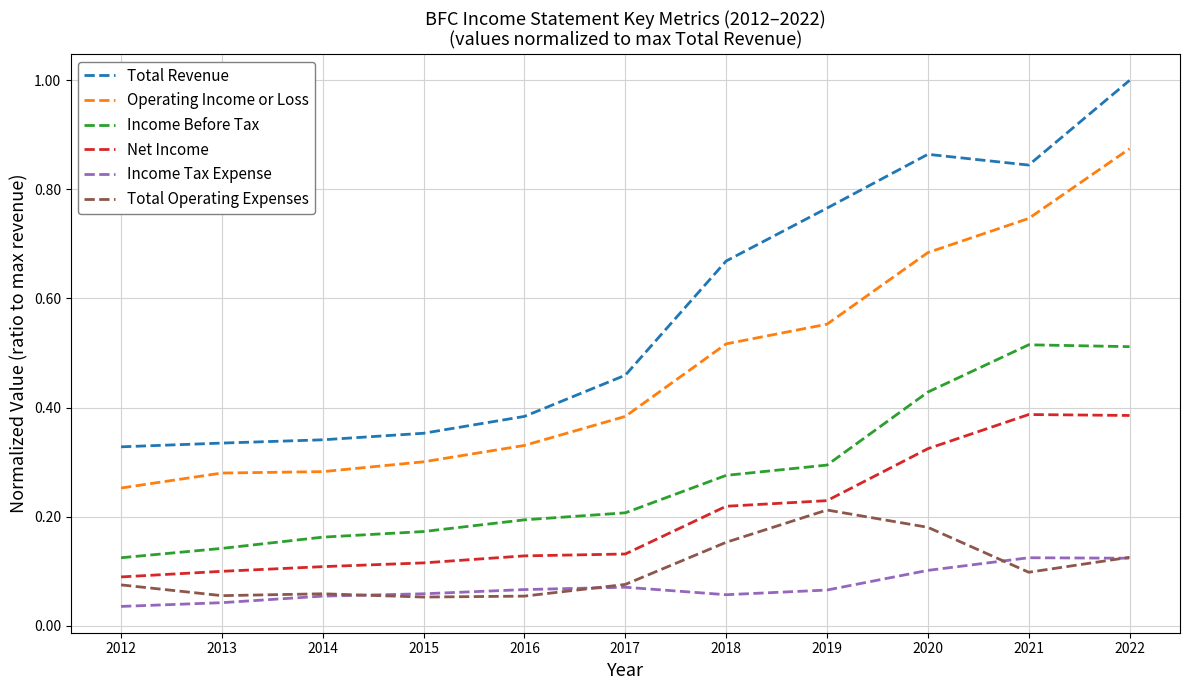

What is the sum of all Total Revenue values?

6.3